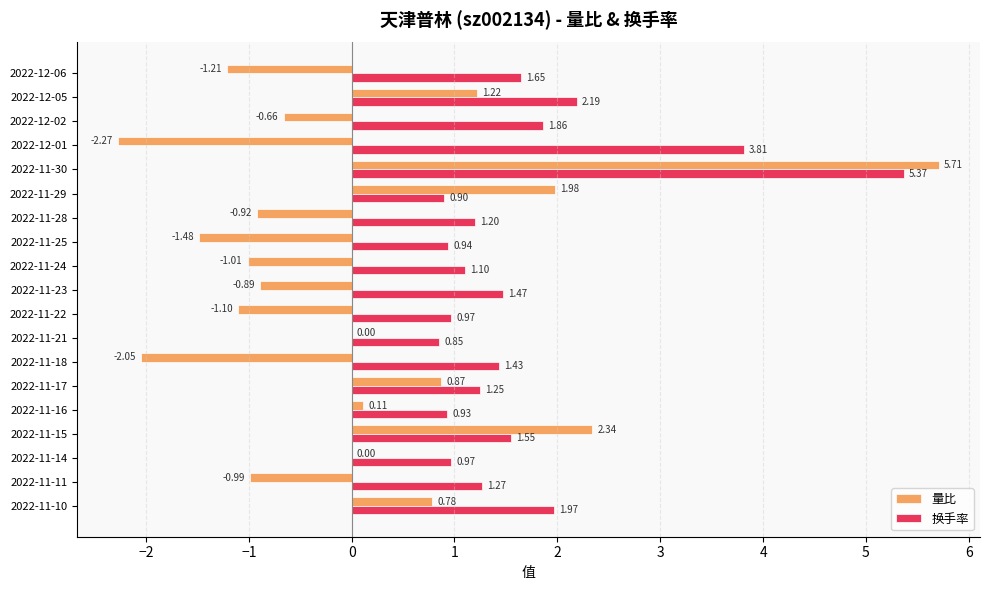

Is the value of 量比 at 2022-12-01 greater than the value of 换手率 at 2022-11-28?

No